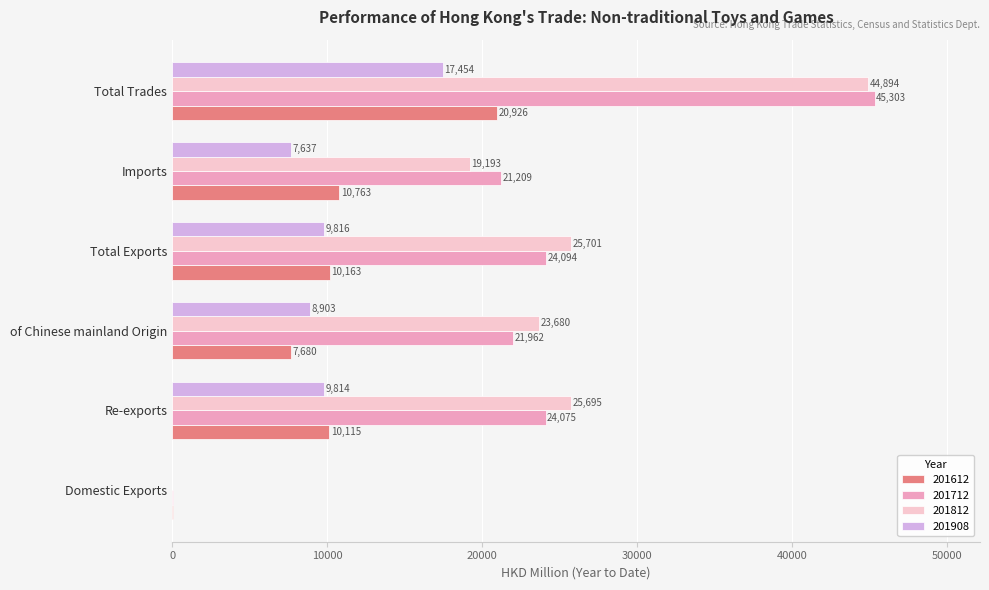

The value of 201908 at of Chinese mainland Origin is 8902.8. True or false?

True